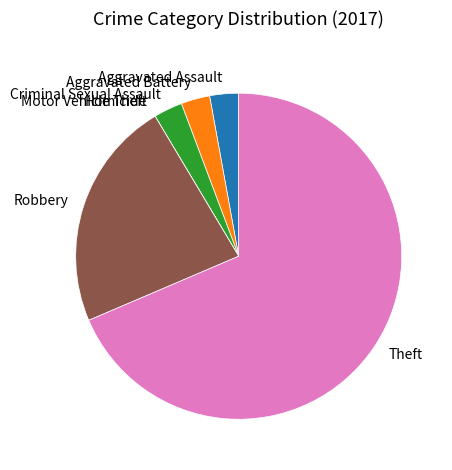

True or false: Theft accounts for 69% of the total.

True